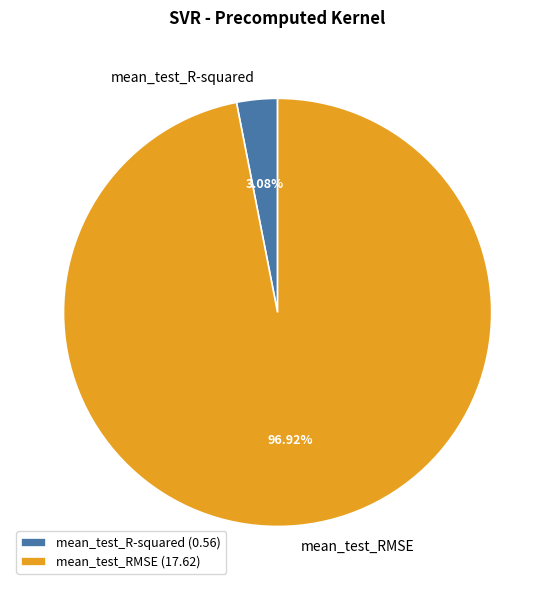

What is the majority slice?

mean_test_RMSE